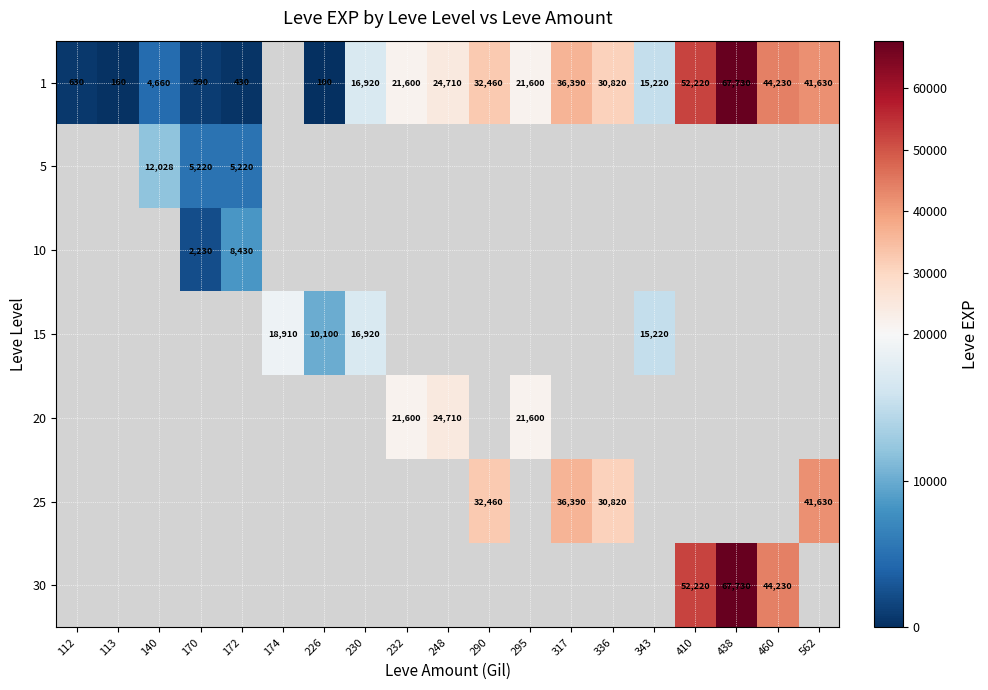

Is the value of 30 at 410 greater than the value of 1 at 562?

Yes